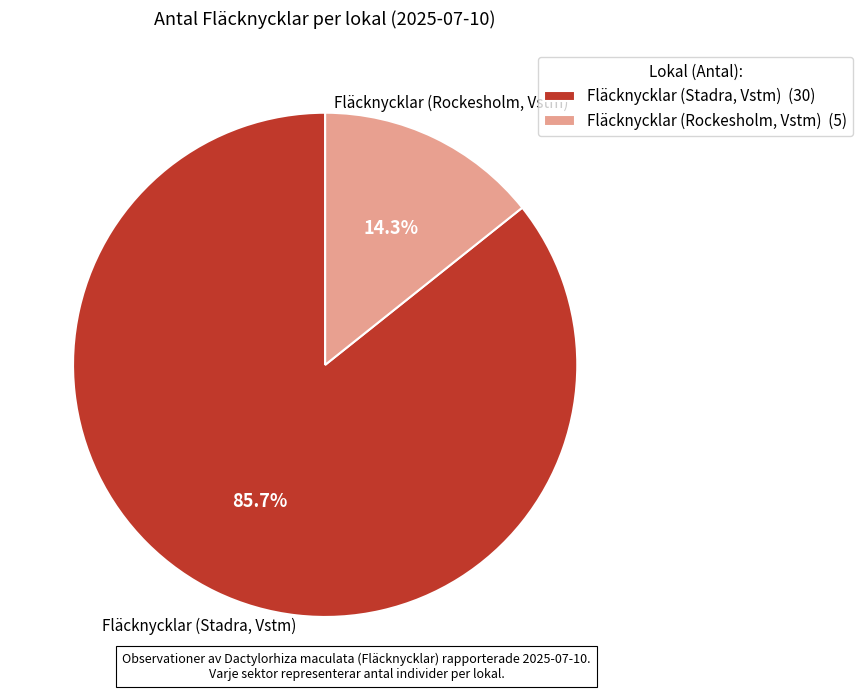

What portion of the pie excludes Fläcknycklar (Stadra, Vstm)?

14.3%